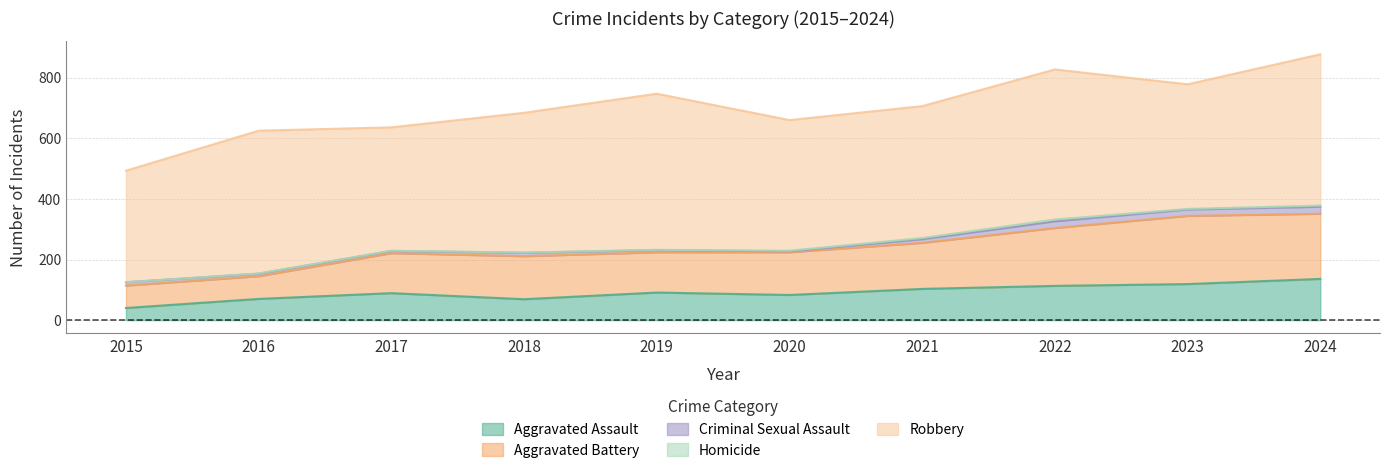

At which category is the sum across all series the highest?

2024